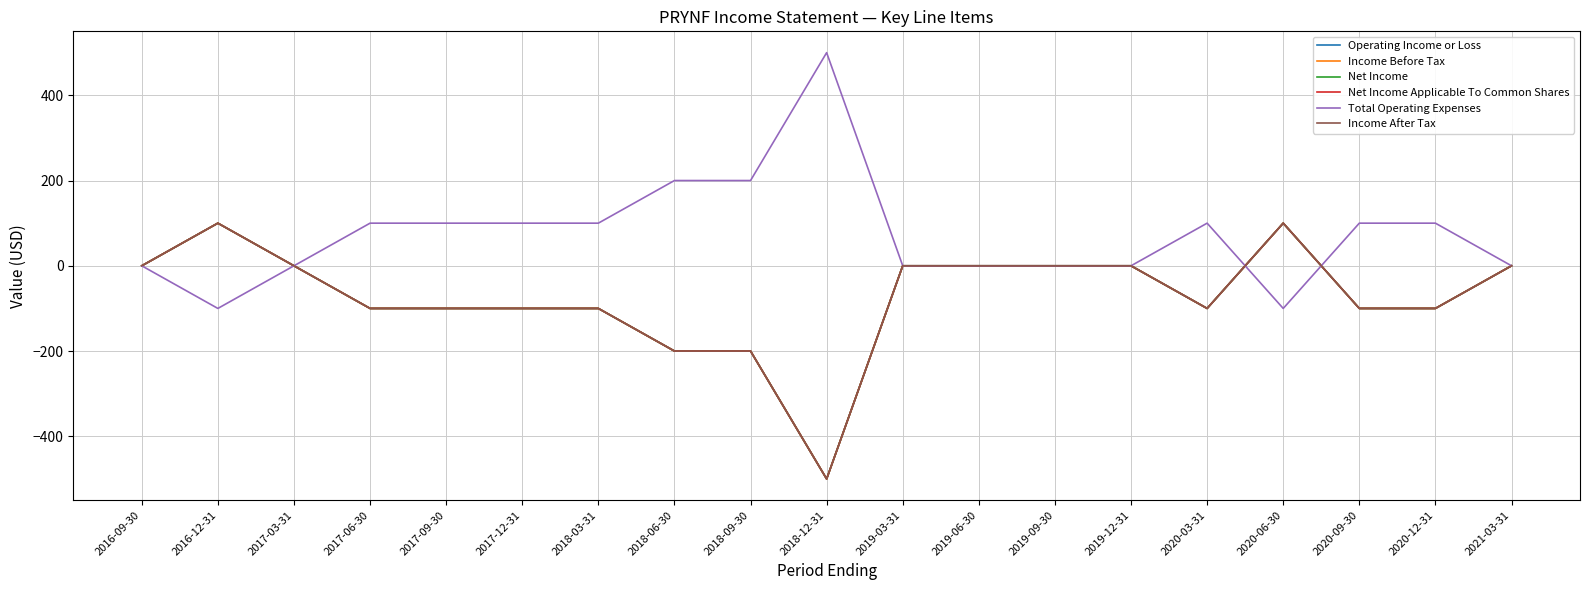

Reading left to right, extract all data points from this chart.

Operating Income or Loss: 0	100	0	-100	-100	-100	-100	-200	-200	-500	0	0	0	0	-100	100	-100	-100	0
Income Before Tax: 0	100	0	-100	-100	-100	-100	-200	-200	-500	0	0	0	0	-100	100	-100	-100	0
Net Income: 0	100	0	-100	-100	-100	-100	-200	-200	-500	0	0	0	0	-100	100	-100	-100	0
Net Income Applicable To Common Shares: 0	100	0	-100	-100	-100	-100	-200	-200	-500	0	0	0	0	-100	100	-100	-100	0
Total Operating Expenses: 0	-100	0	100	100	100	100	200	200	500	0	0	0	0	100	-100	100	100	0
Income After Tax: 0	100	0	-100	-100	-100	-100	-200	-200	-500	0	0	0	0	-100	100	-100	-100	0